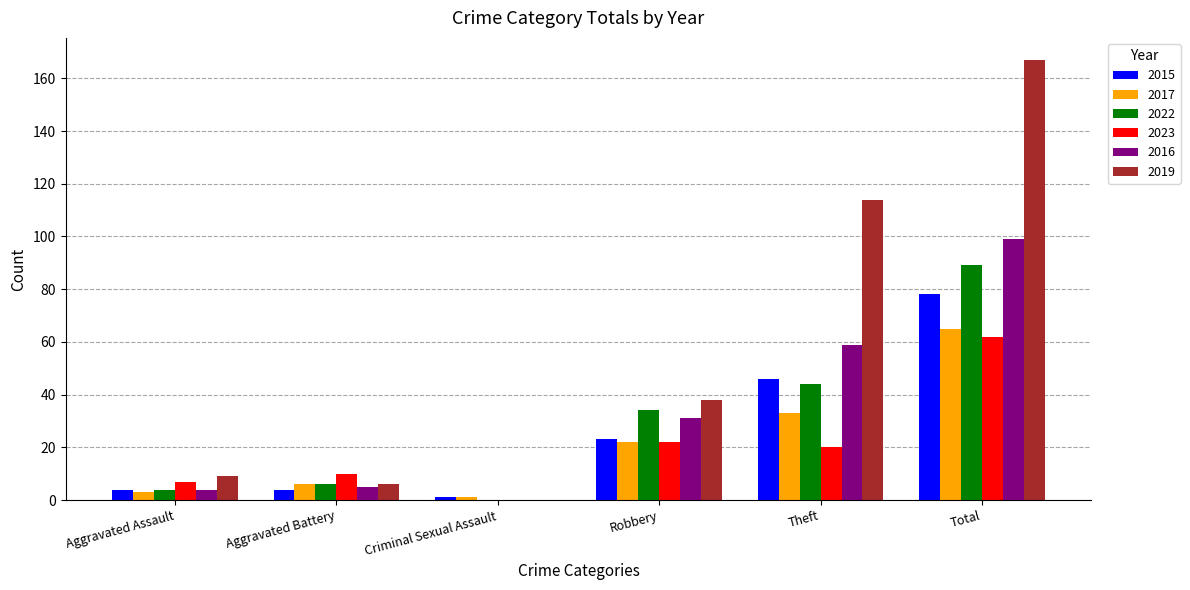

Reading left to right, transcribe all the data shown in this chart.

2015: Aggravated Assault=4	Aggravated Battery=4	Criminal Sexual Assault=1	Robbery=23	Theft=46	Total=78
2017: Aggravated Assault=3	Aggravated Battery=6	Criminal Sexual Assault=1	Robbery=22	Theft=33	Total=65
2022: Aggravated Assault=4	Aggravated Battery=6	Criminal Sexual Assault=0	Robbery=34	Theft=44	Total=89
2023: Aggravated Assault=7	Aggravated Battery=10	Criminal Sexual Assault=0	Robbery=22	Theft=20	Total=62
2016: Aggravated Assault=4	Aggravated Battery=5	Criminal Sexual Assault=0	Robbery=31	Theft=59	Total=99
2019: Aggravated Assault=9	Aggravated Battery=6	Criminal Sexual Assault=0	Robbery=38	Theft=114	Total=167